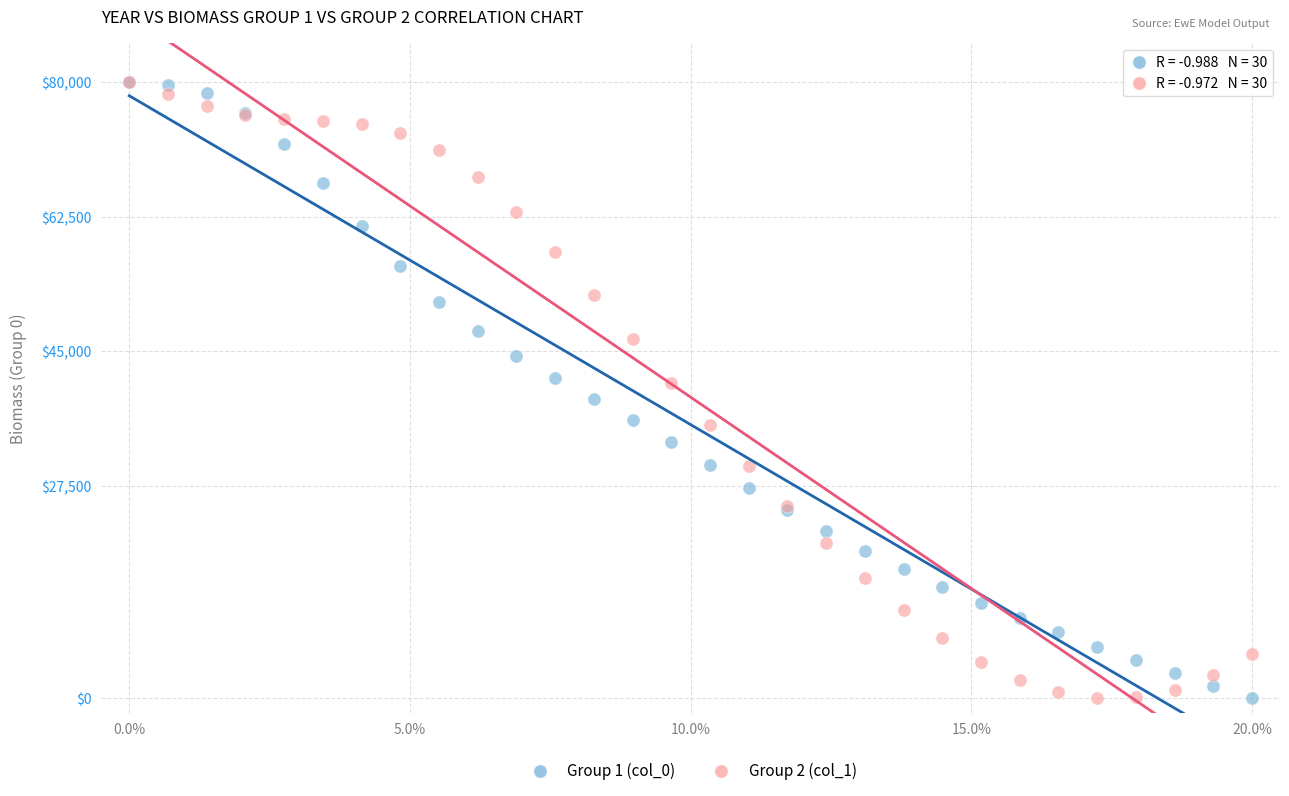

What are all the series names shown in the legend?

Group 1 (col_0), Group 2 (col_1)